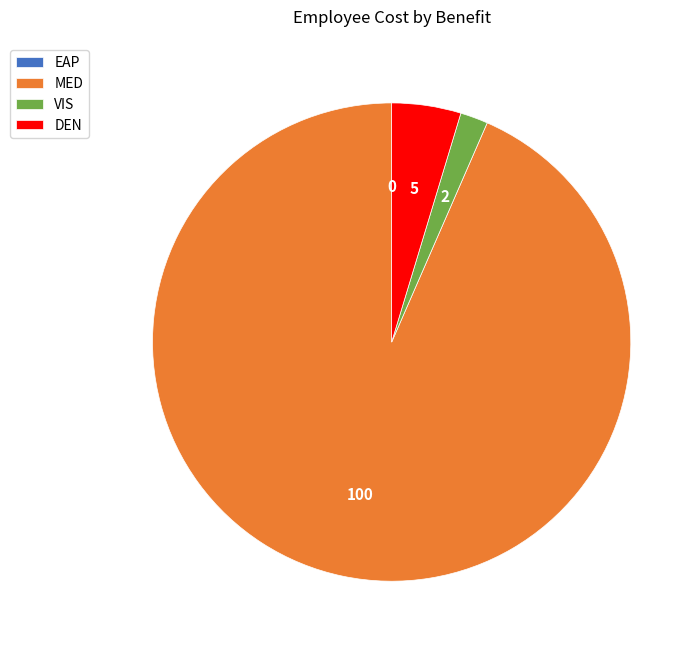

Is the sum of VIS and DEN greater than half?

No